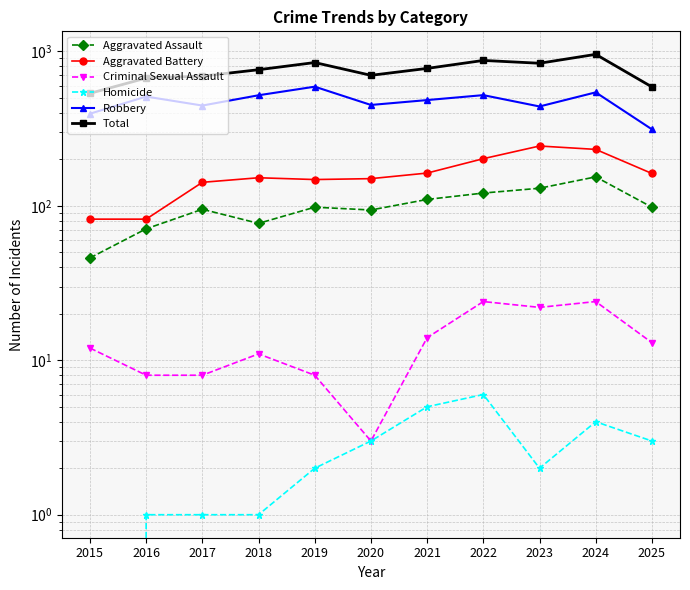

At which category is the sum across all series the highest?

2024